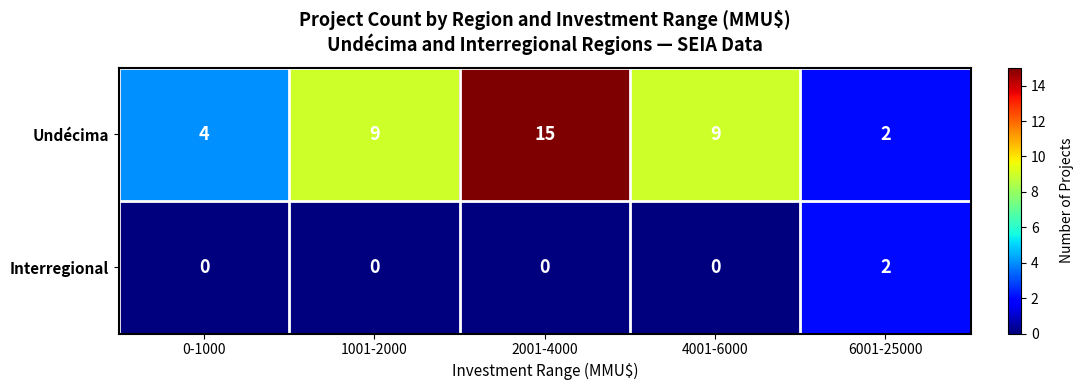

How many data points does each series have?

5